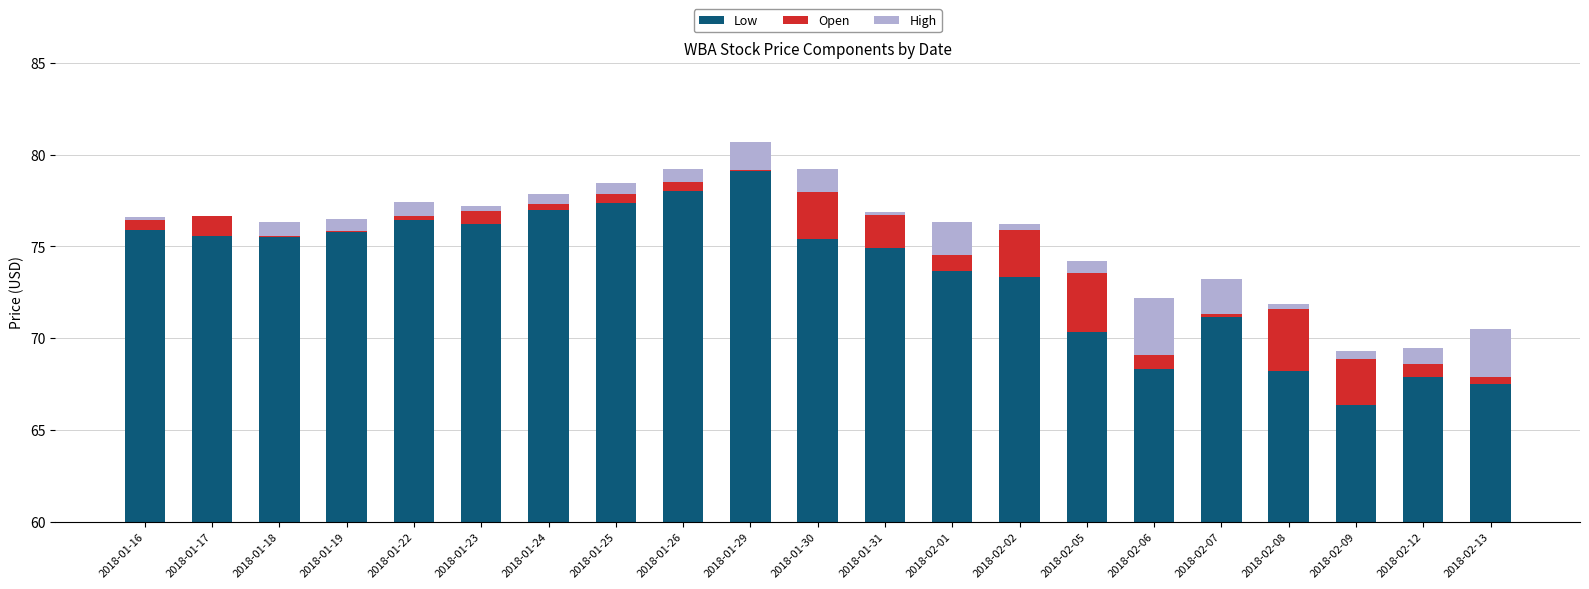

Reading left to right, transcribe all the data shown in this chart.

Low: 2018-01-16=75.9	2018-01-17=75.6	2018-01-18=75.5	2018-01-19=75.8	2018-01-22=76.4	2018-01-23=76.2	2018-01-24=77.0	2018-01-25=77.3	2018-01-26=78.0	2018-01-29=79.1	2018-01-30=75.4	2018-01-31=74.9	2018-02-01=73.7	2018-02-02=73.3	2018-02-05=70.3	2018-02-06=68.3	2018-02-07=71.2	2018-02-08=68.2	2018-02-09=66.3	2018-02-12=67.9	2018-02-13=67.5
Open: 2018-01-16=0.5	2018-01-17=1.0	2018-01-18=0.1	2018-01-19=0.1	2018-01-22=0.2	2018-01-23=0.7	2018-01-24=0.3	2018-01-25=0.5	2018-01-26=0.5	2018-01-29=0.1	2018-01-30=2.5	2018-01-31=1.8	2018-02-01=0.9	2018-02-02=2.5	2018-02-05=3.2	2018-02-06=0.8	2018-02-07=0.2	2018-02-08=3.4	2018-02-09=2.5	2018-02-12=0.8	2018-02-13=0.4
High: 2018-01-16=0.2	2018-01-17=0.0	2018-01-18=0.8	2018-01-19=0.7	2018-01-22=0.8	2018-01-23=0.3	2018-01-24=0.5	2018-01-25=0.6	2018-01-26=0.7	2018-01-29=1.5	2018-01-30=1.2	2018-01-31=0.2	2018-02-01=1.8	2018-02-02=0.4	2018-02-05=0.7	2018-02-06=3.1	2018-02-07=1.9	2018-02-08=0.3	2018-02-09=0.4	2018-02-12=0.8	2018-02-13=2.6